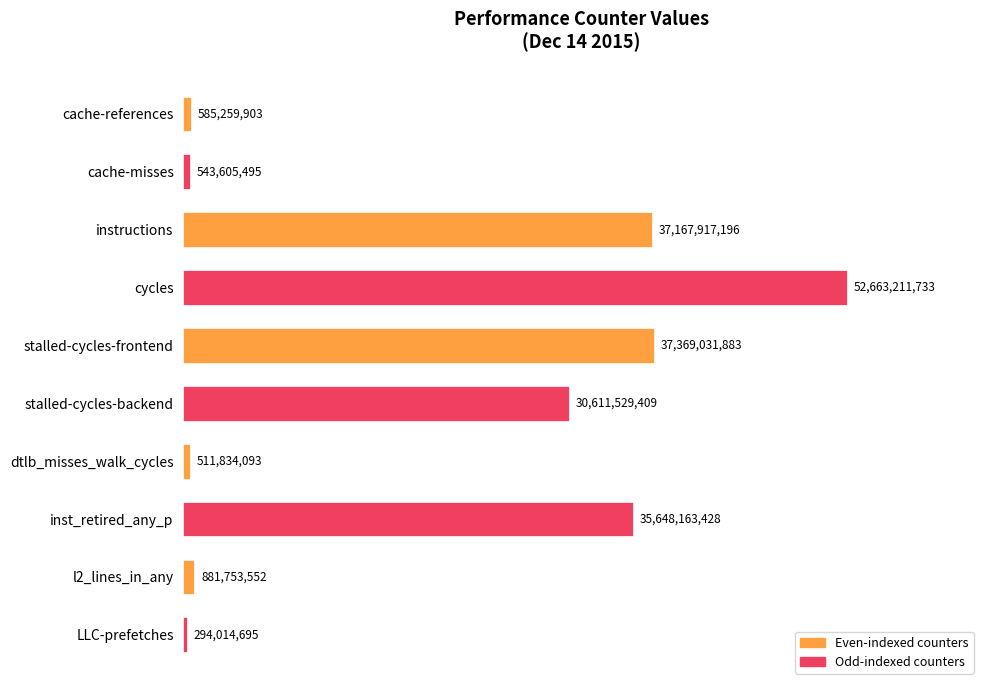

How many bars are there in total?

10